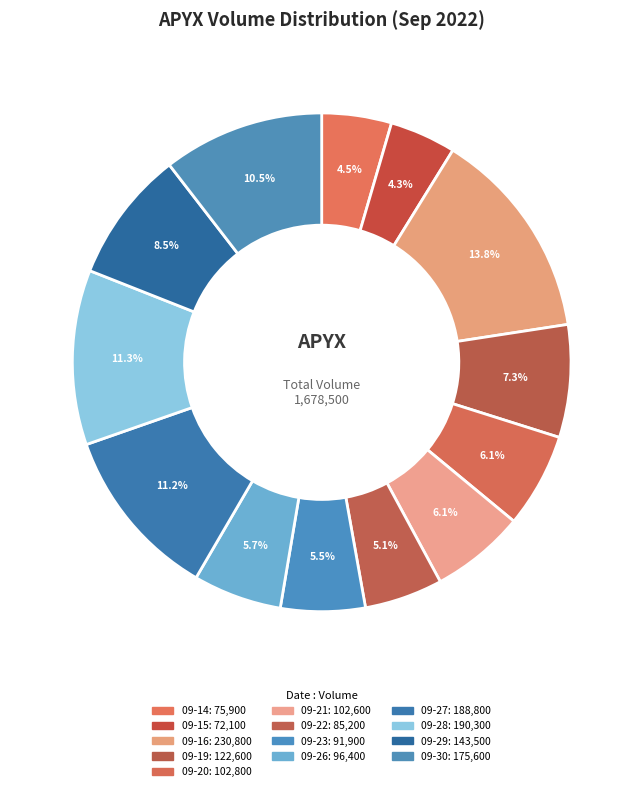

How many slices are in this pie chart?

13